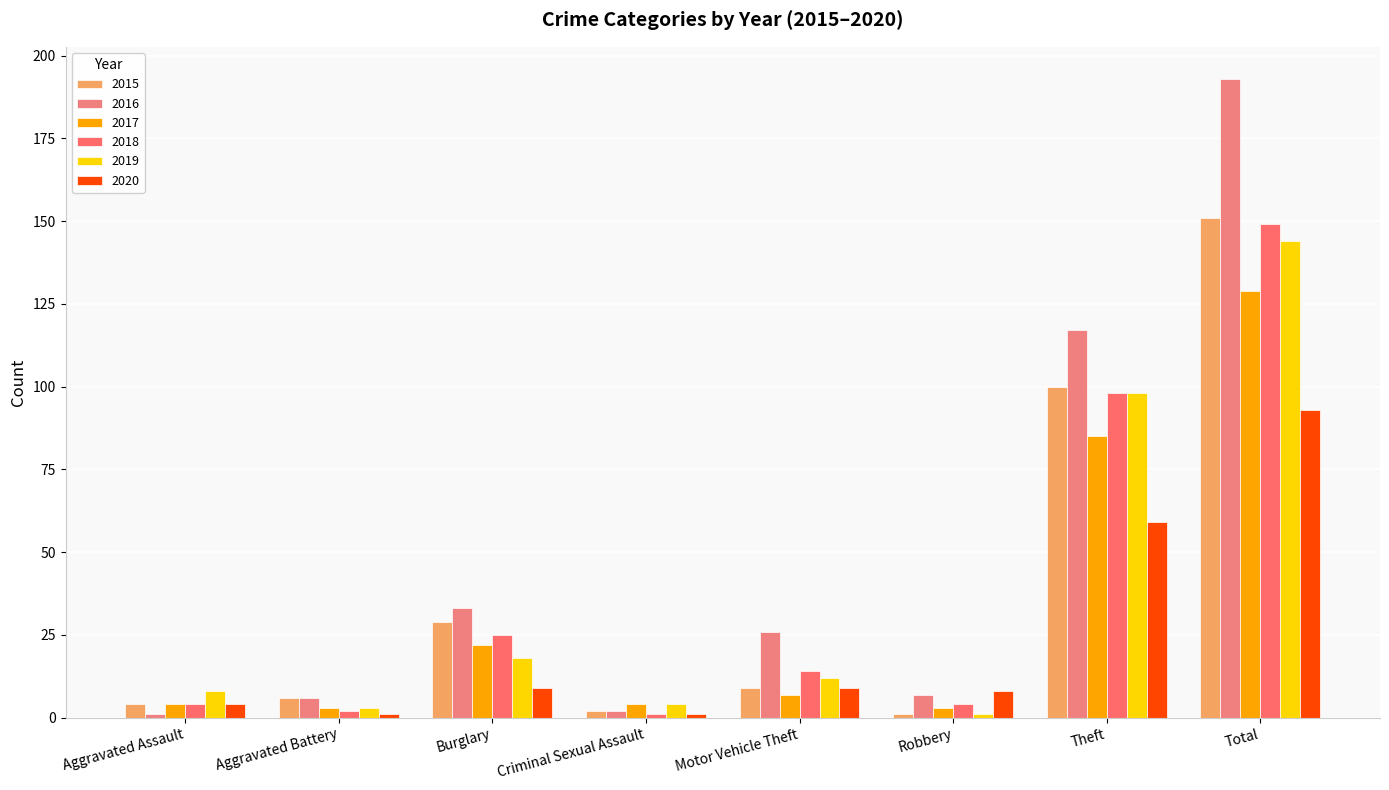

What is the maximum value shown in the chart?

193